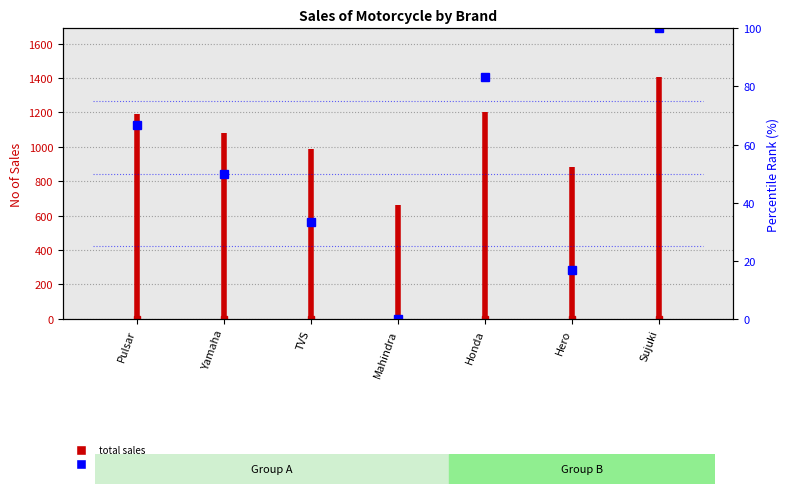

What is the label of the 4th point from the left?

Mahindra